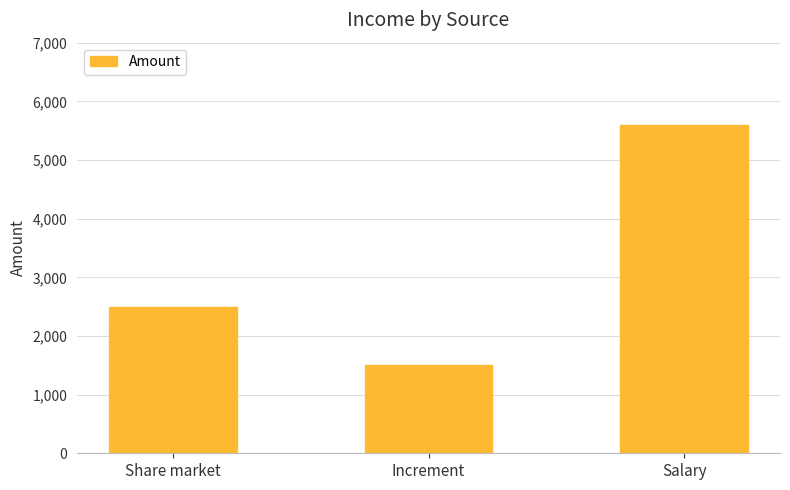

Rank the categories by value from lowest to highest.

Increment, Share market, Salary